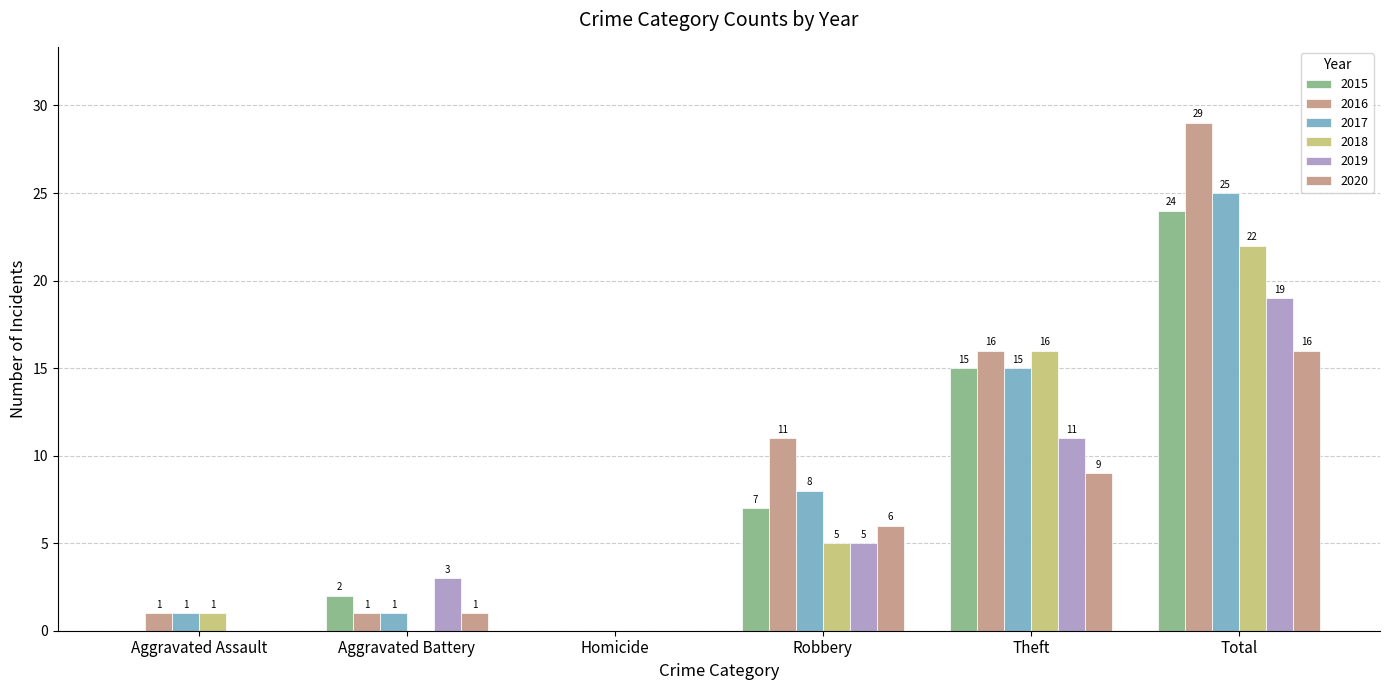

Are the bars horizontal?

No